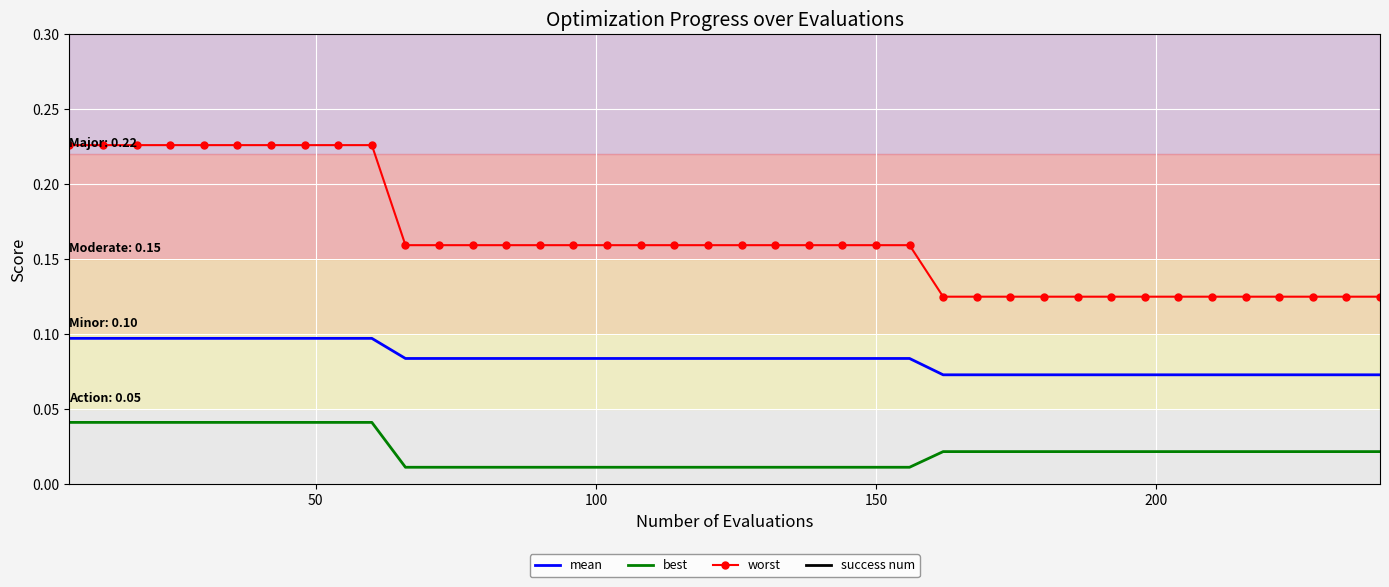

True or false: worst and best intersect in this chart.

False